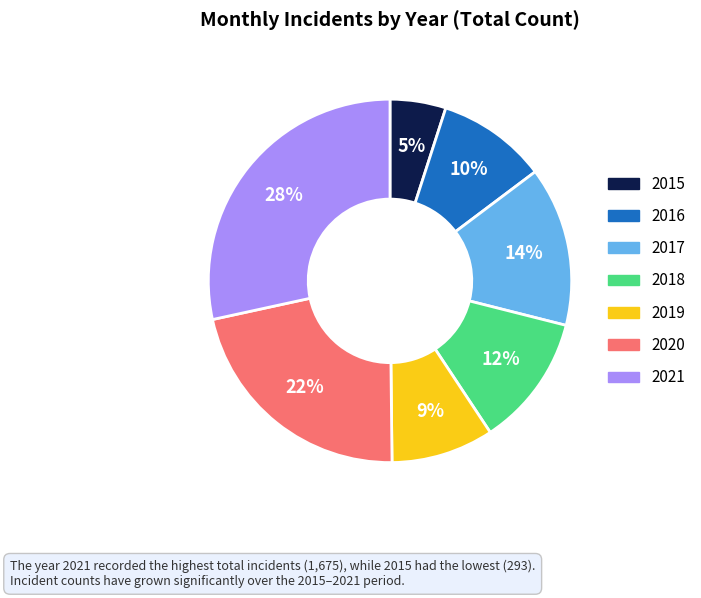

To the nearest percent, what percentage of the pie is 2019?

9%